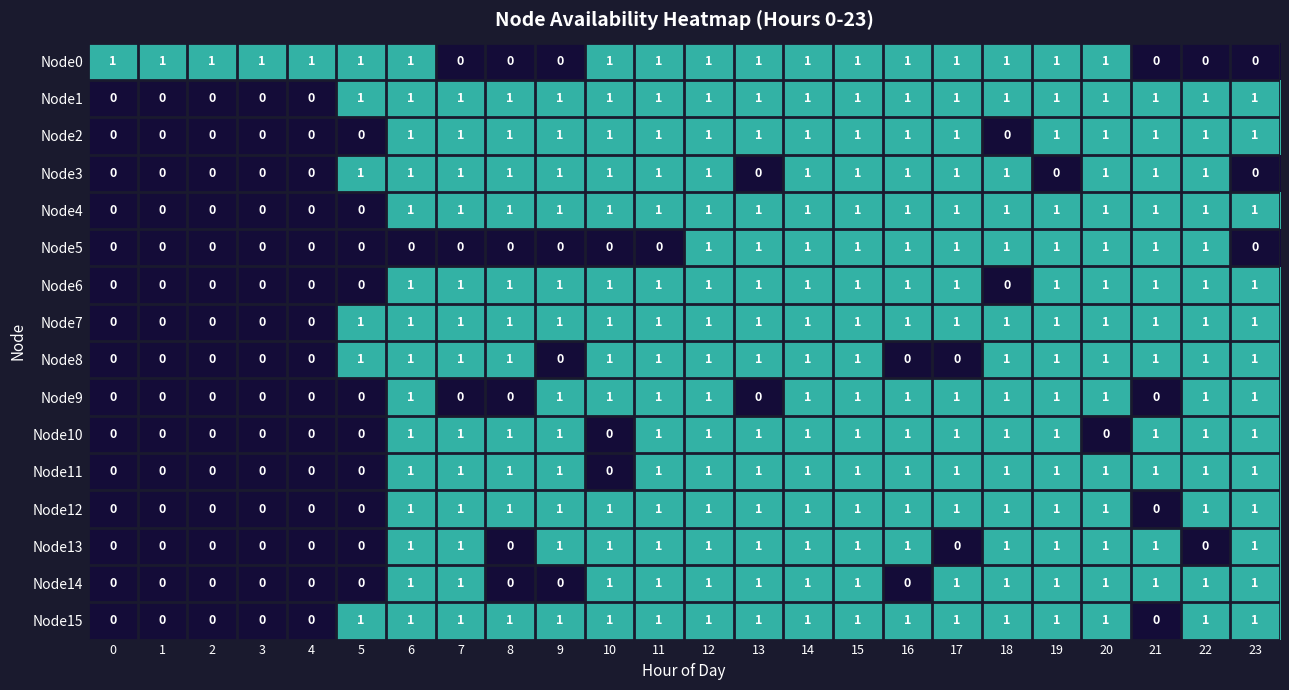

At how many categories does at least one series exceed 0?

24